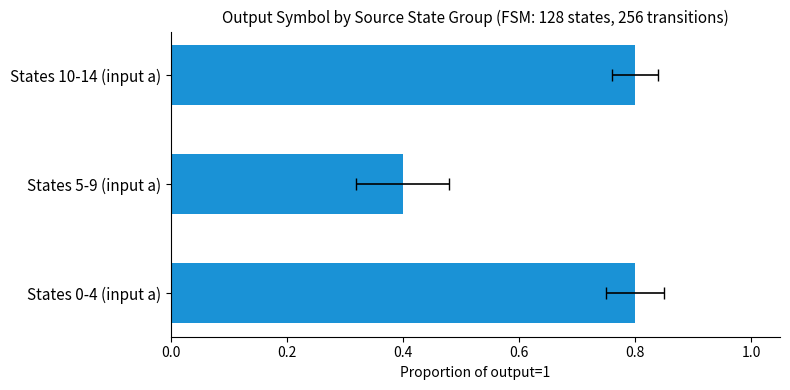

What is the change in value from States 0-4 (input a) to States 5-9 (input a)?

-0.4